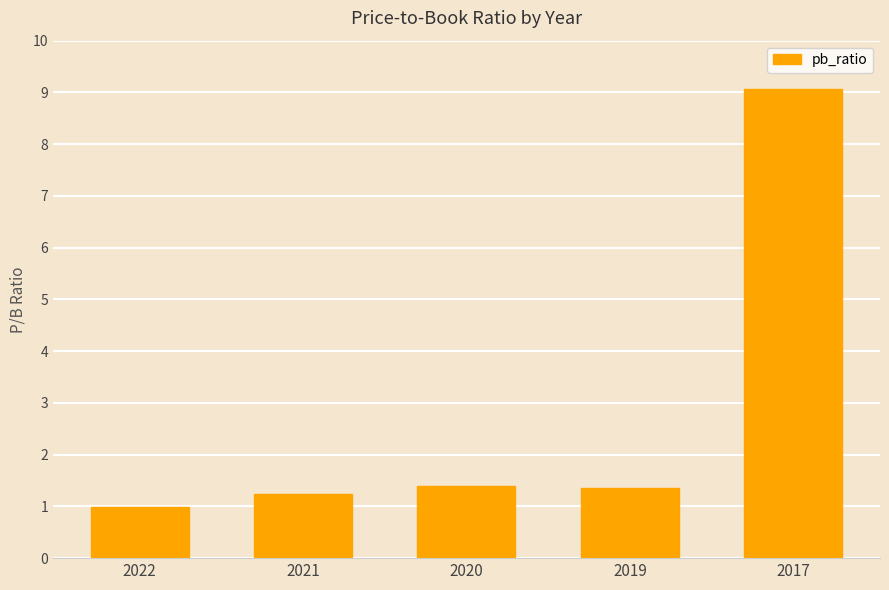

Reading left to right, extract all data points from this chart.

1.0	1.2	1.4	1.4	9.1